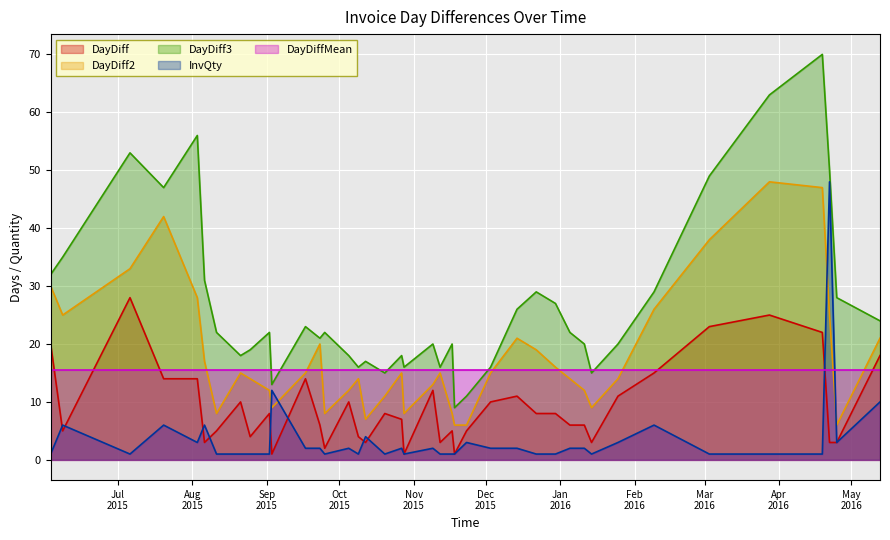

True or false: DayDiff3 has more than 1 points higher than both neighbors.

True